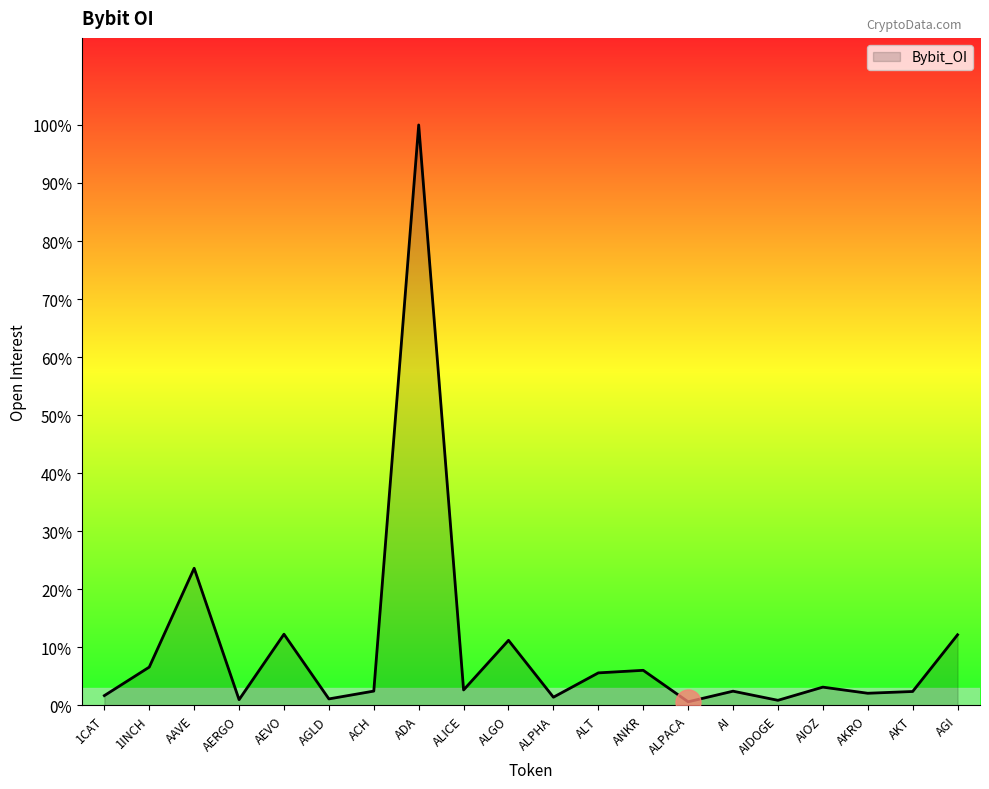

Is this an area chart (filled region under the line)?

Yes